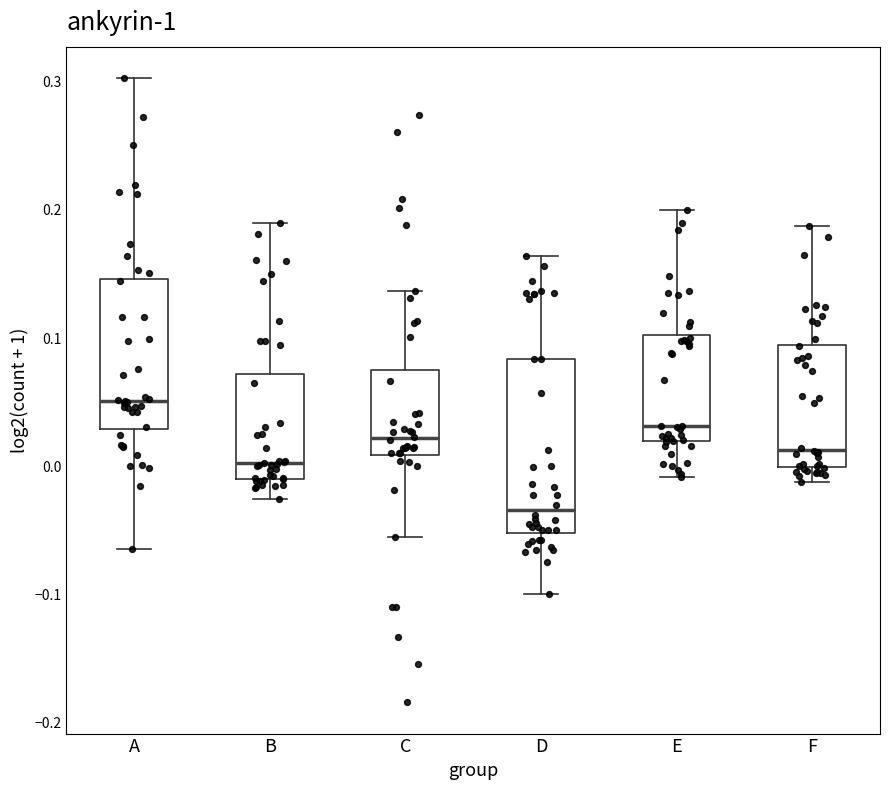

Which box is the tallest, from its lower edge to its upper edge?

D